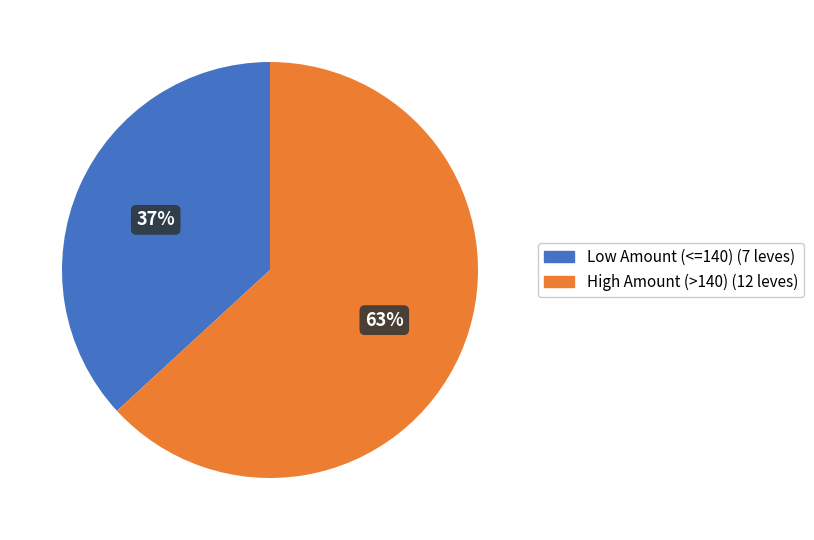

To the nearest percent, what is the average slice percentage?

50%